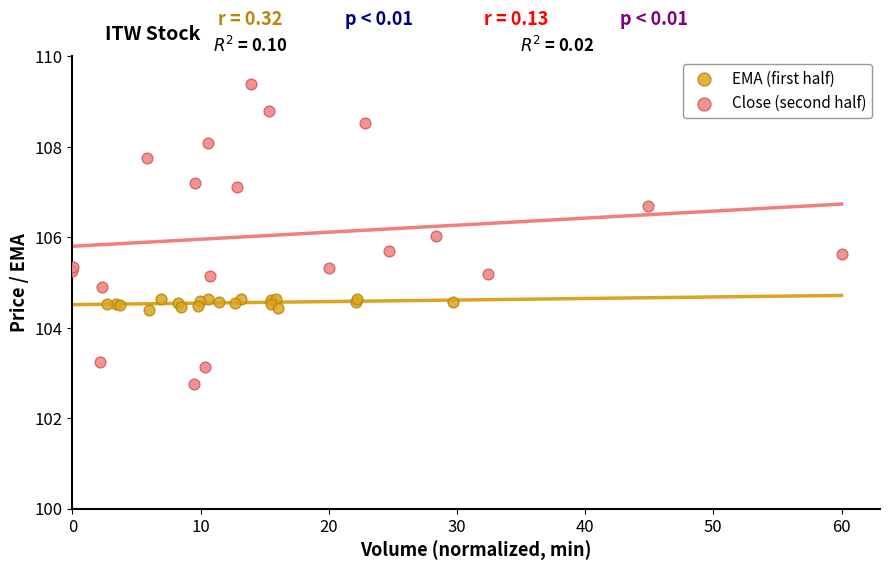

Which series reaches the minimum Y coordinate?

Close (second half)